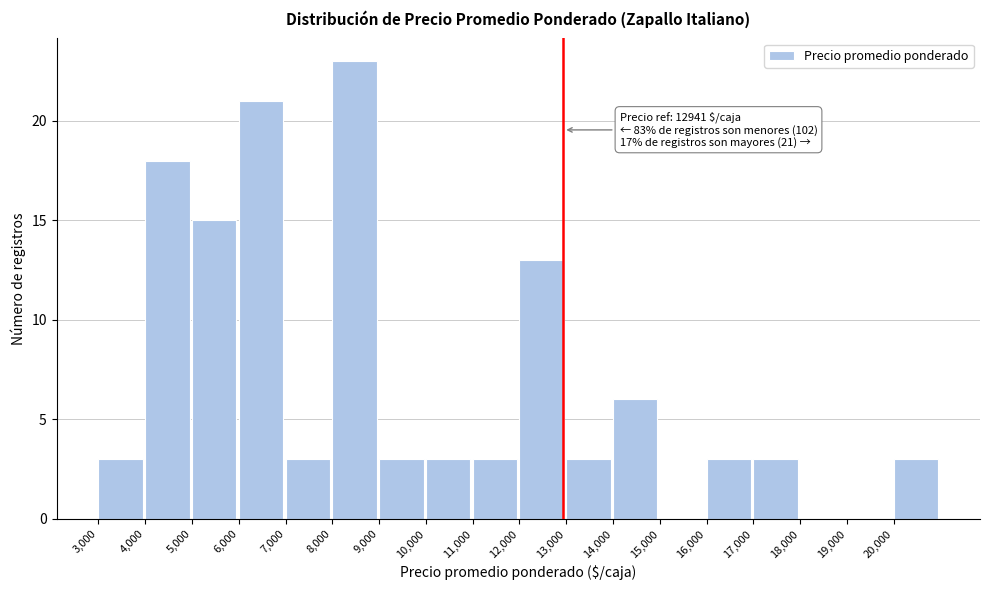

Which range on the x-axis has the tallest bar?

8000 to 9000